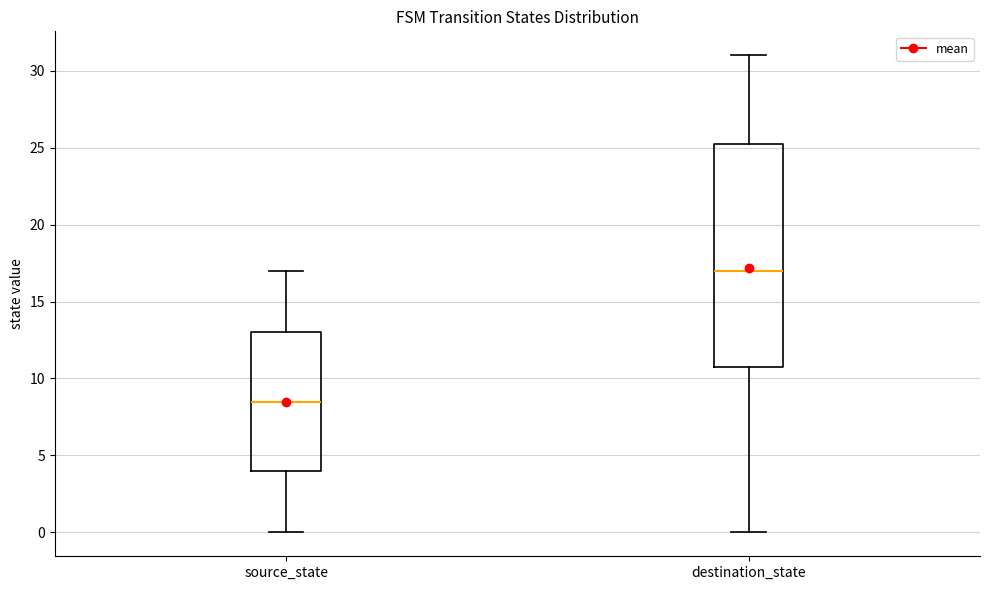

Where does the lower whisker of the box for destination_state end on the y-axis? The values are not printed on the chart, so give them approximately, as read against the axis.

0.0